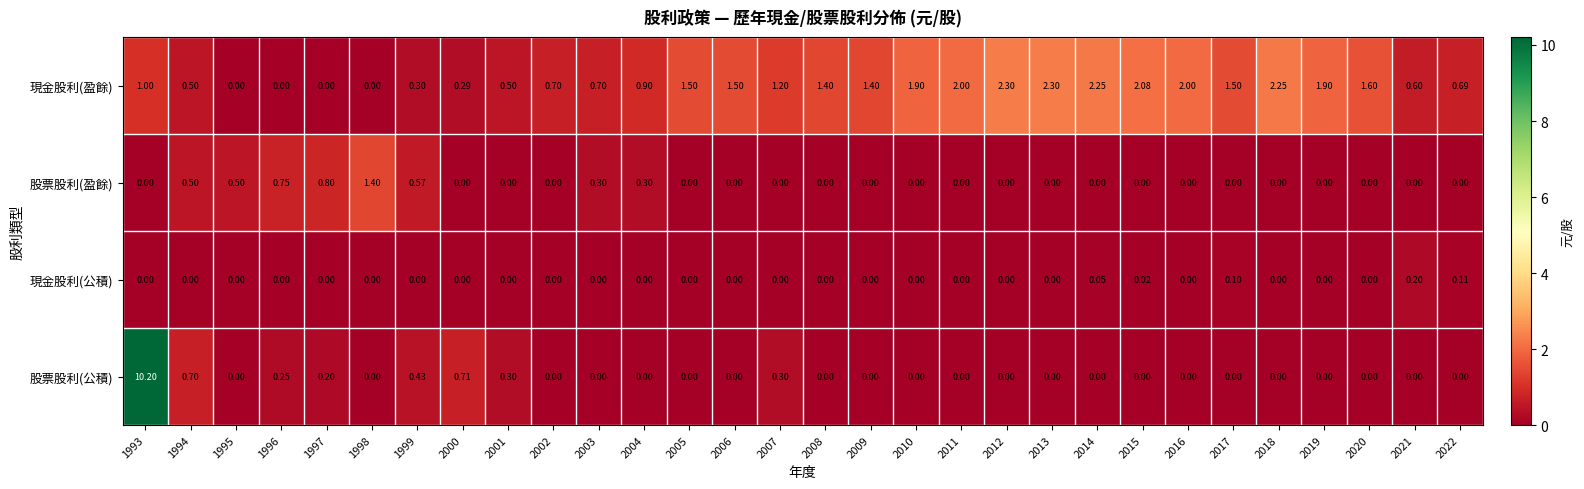

Rank the series by their maximum value, from lowest to highest.

現金股利(公積), 股票股利(盈餘), 現金股利(盈餘), 股票股利(公積)